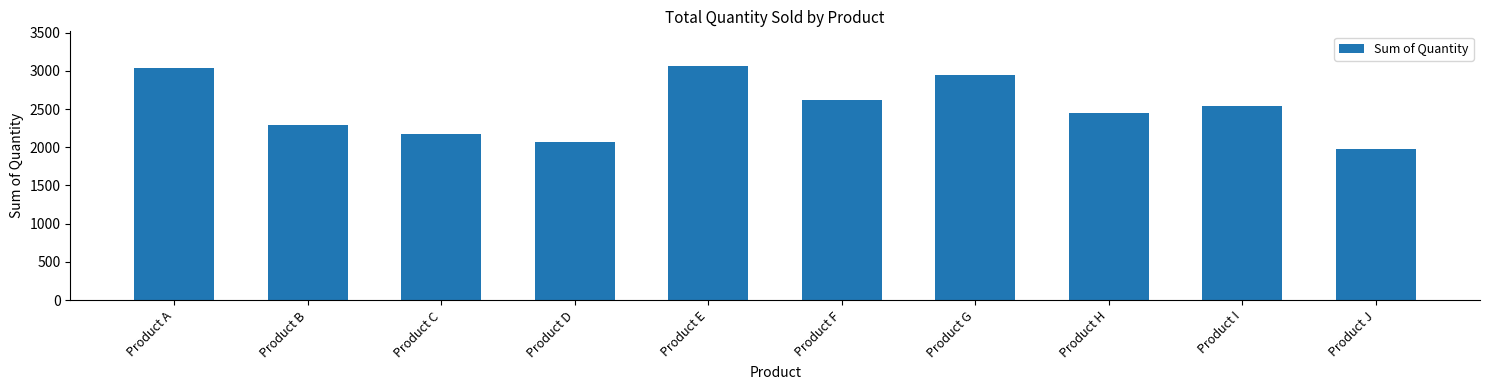

Between Product A and Product J, which is larger?

Product A